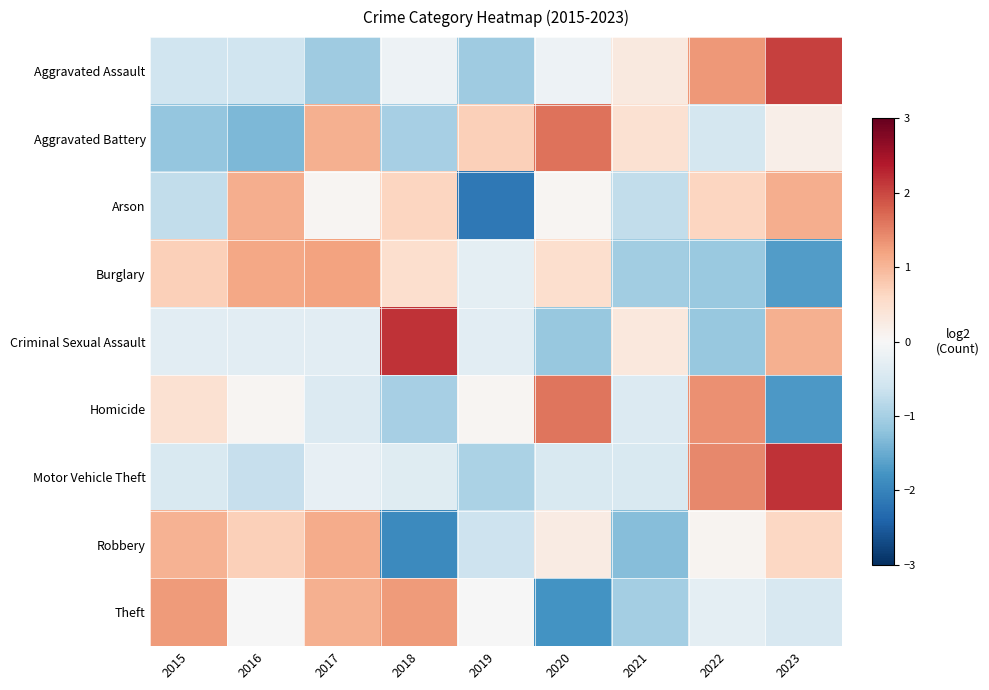

List the series in order of their peak value, highest first.

Motor Vehicle Theft, Criminal Sexual Assault, Aggravated Assault, Aggravated Battery, Homicide, Theft, Burglary, Robbery, Arson